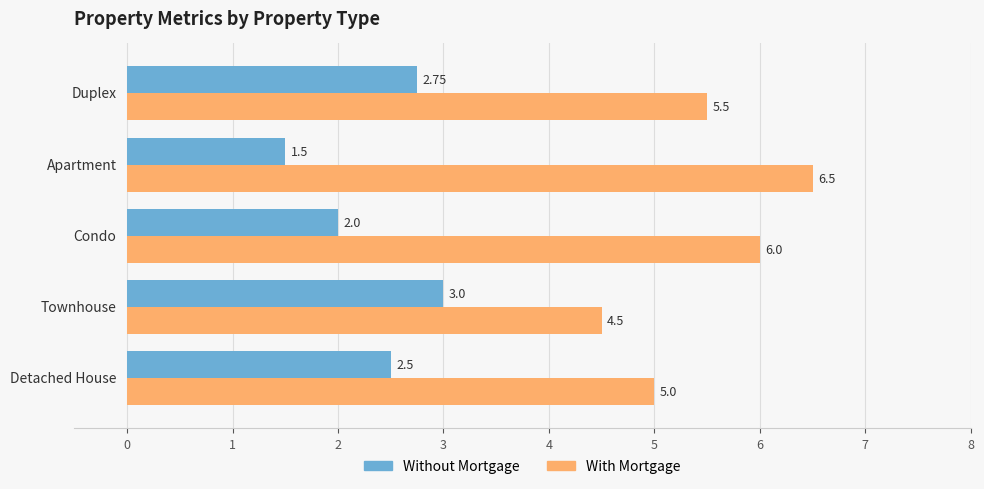

List the series in order of their peak value, highest first.

With Mortgage, Without Mortgage